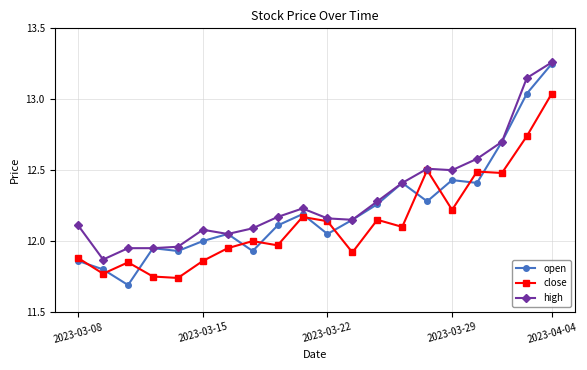

Rank the series by their average value, from highest to lowest.

high, open, close